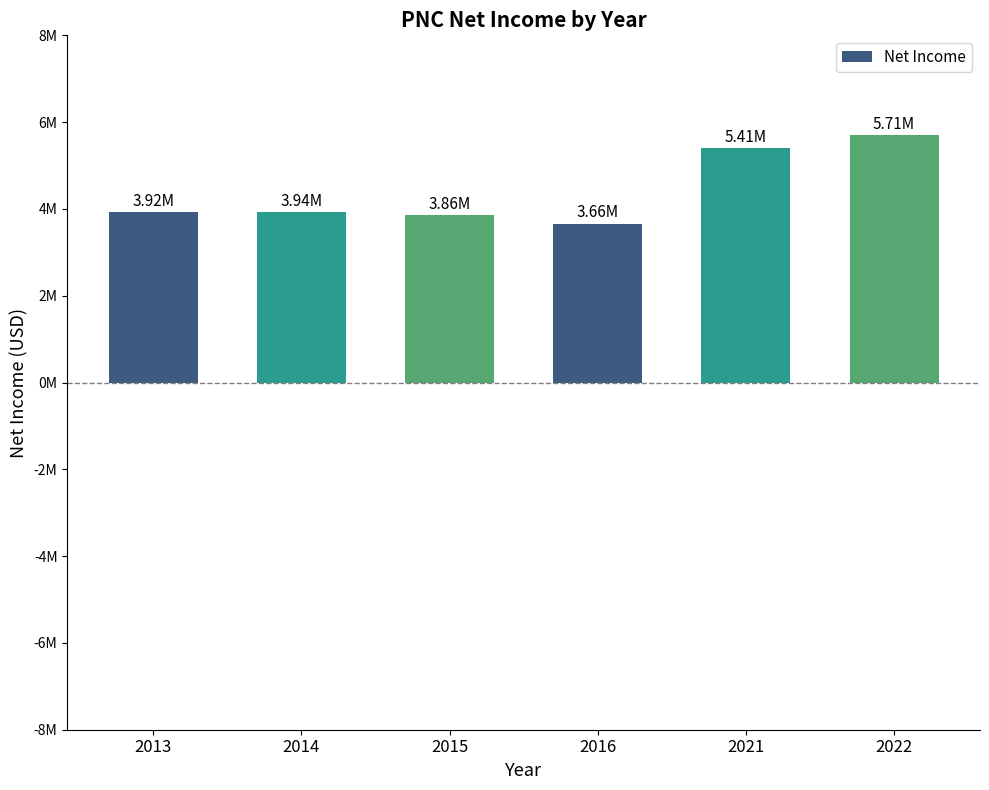

Reading right to left, list all the values displayed in this chart.

5708000	5409000	3662000	3864000	3936000	3922000